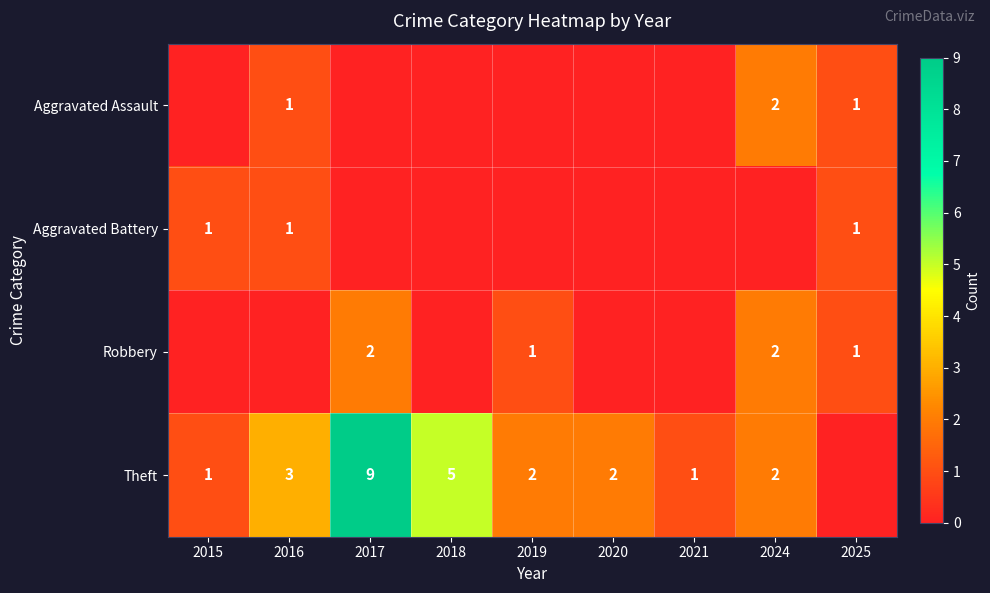

The value of Theft at 2021 is 0. True or false?

False